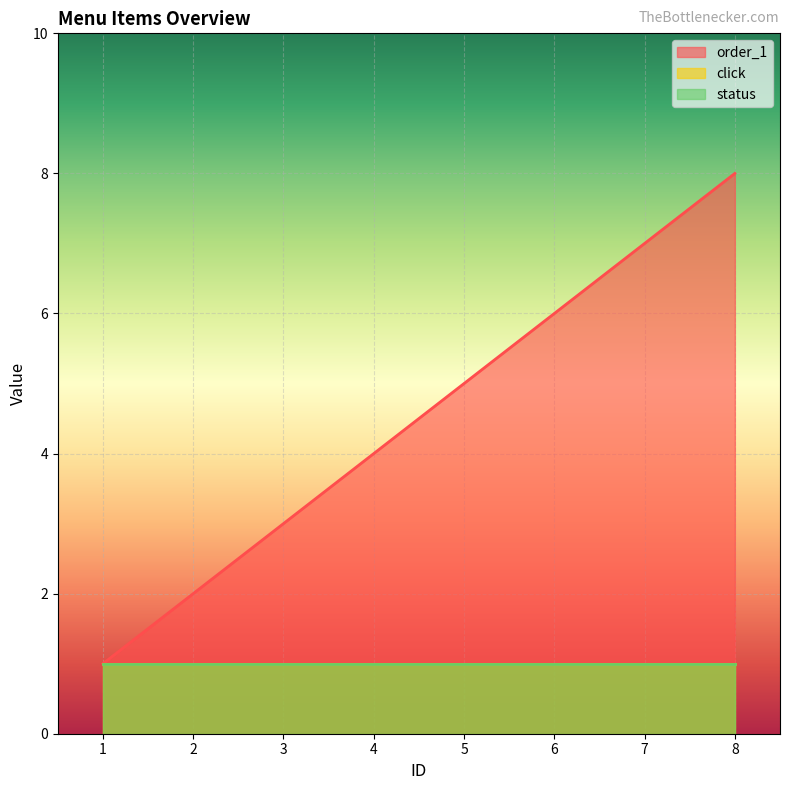

True or false: status and click cross at least once.

False